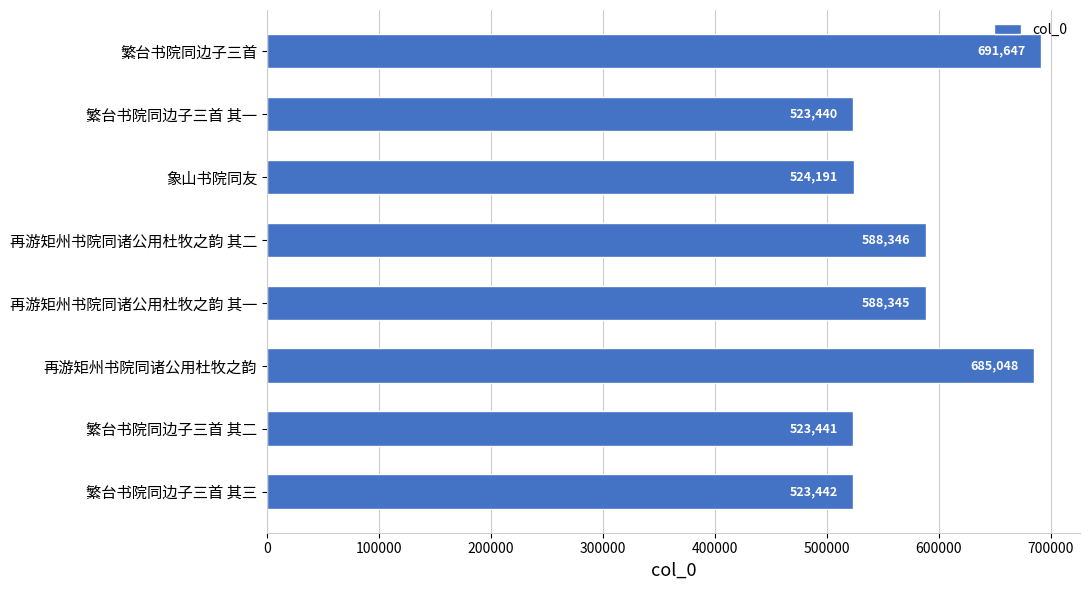

Reading bottom to top, extract all data points from this chart.

523442	523441	685048	588345	588346	524191	523440	691647